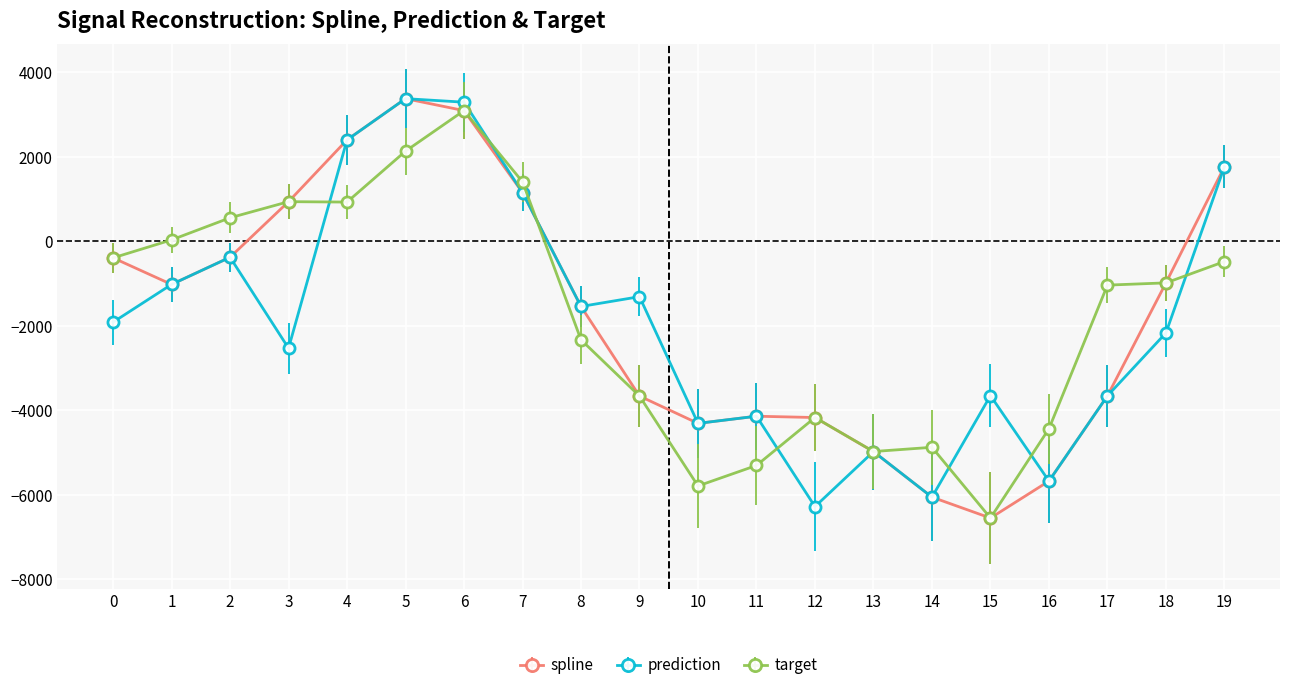

Count the number of categories in the chart.

20